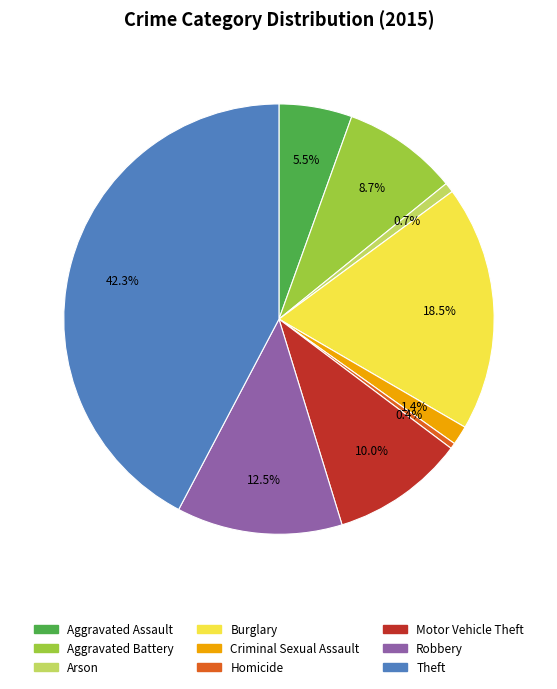

What is the ratio of the value at Criminal Sexual Assault to the value at Arson?

2.0